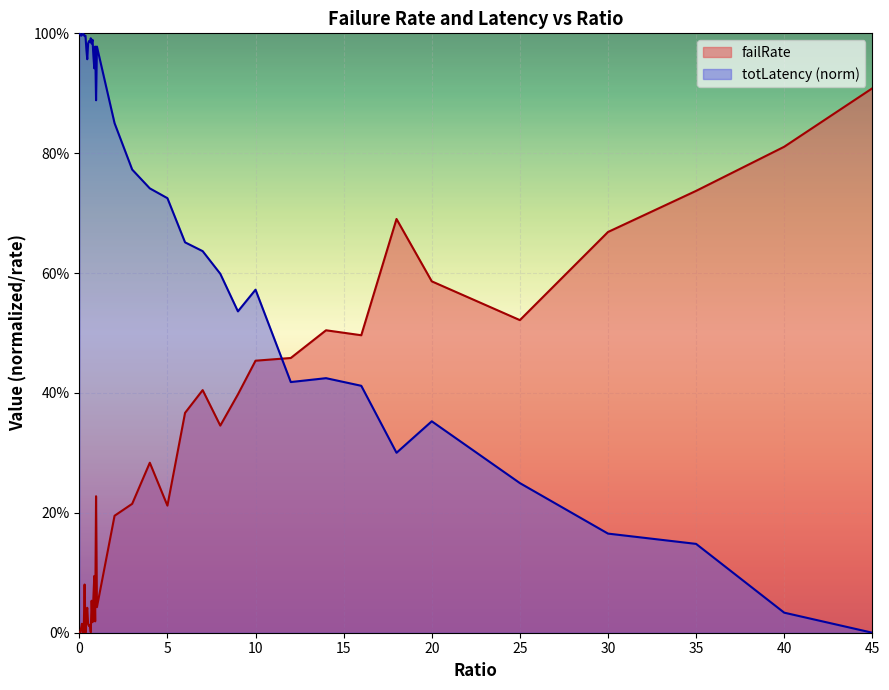

Reading right to left, what are all the values shown in this chart?

failRate: 0.9	0.8	0.7	0.7	0.5	0.6	0.7	0.5	0.5	0.5	0.5	0.4	0.3	0.4	0.4	0.2	0.3	0.2	0.2	0.0	0.2	0.0	0.1	0.1	0.0	0.1	0.0	0.0	0.0	0.0	0.0	0.0	0.0	0.1	0.0	0.0	0.0	0.0	0.0	0.0
totLatency_scaled: 0.0	0.0	0.1	0.2	0.2	0.4	0.3	0.4	0.4	0.4	0.6	0.5	0.6	0.6	0.7	0.7	0.7	0.8	0.9	1.0	0.9	1.0	0.9	1.0	1.0	1.0	1.0	1.0	1.0	1.0	1.0	1.0	1.0	1.0	1.0	1.0	1.0	1.0	1.0	1.0